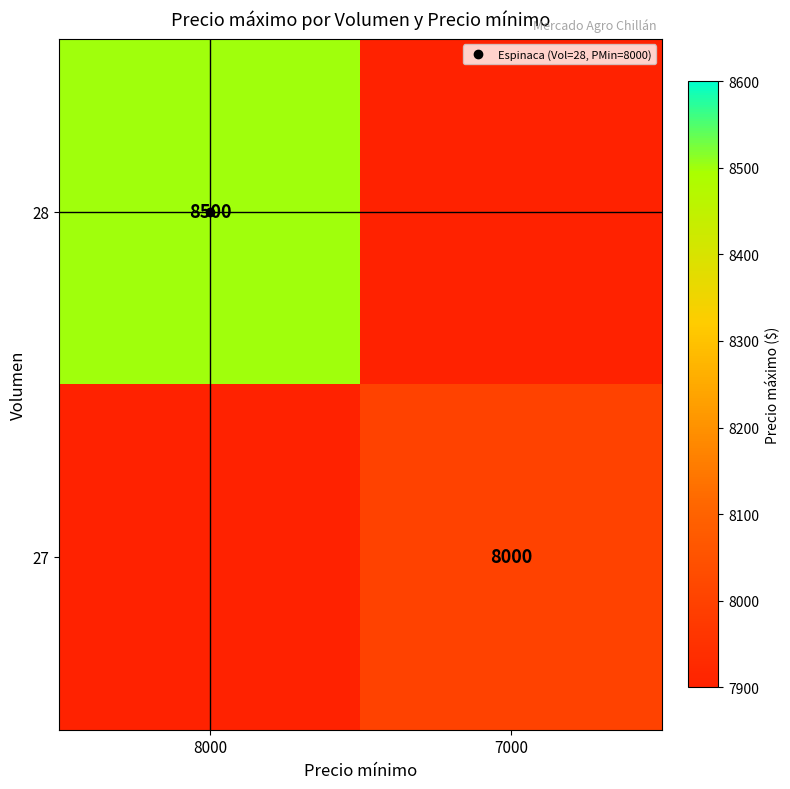

List the labels in order of 27 value, smallest first.

8000, 7000